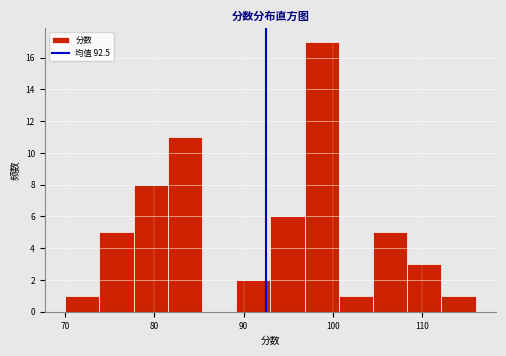

Around what value on the x-axis is the tallest bar? Give the approximate position of its centre, as read against the axis.

99